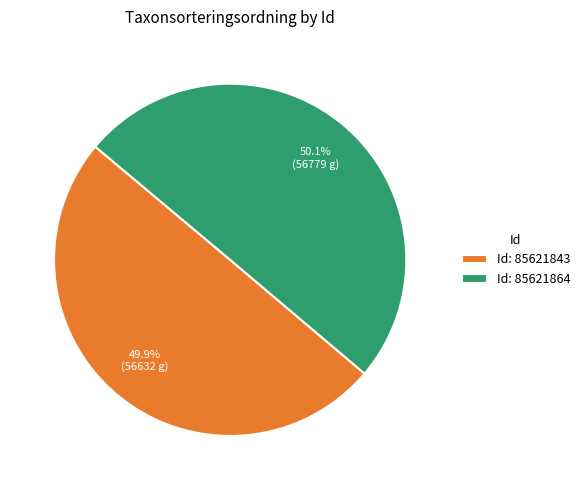

Approximately how many times larger is the value at Id: 85621864 compared to Id: 85621843?

1.0